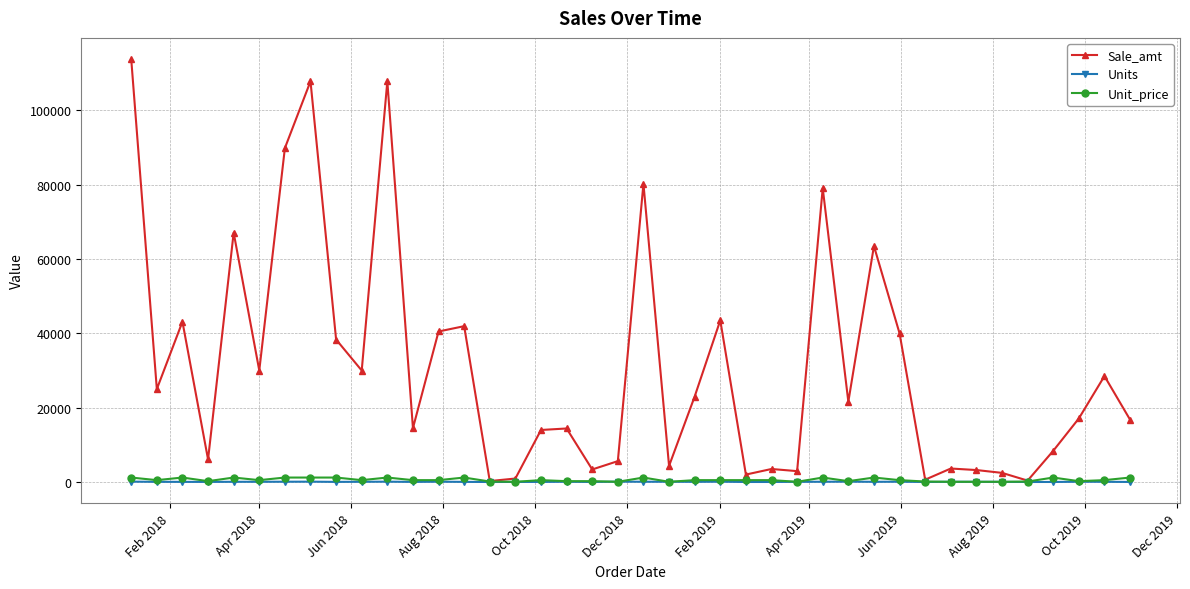

What is the sum of all Sale_amt values?

1239175.5